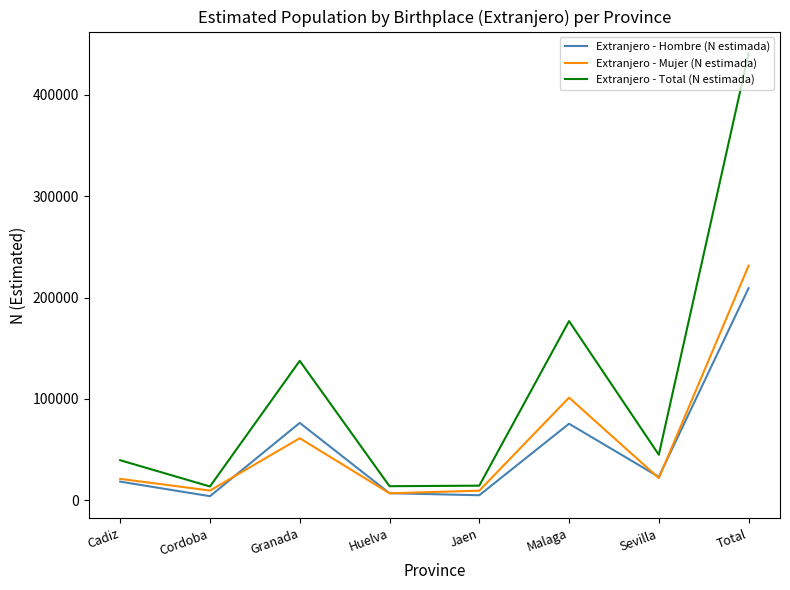

Rank the series by their maximum value, from lowest to highest.

Extranjero - Hombre (N estimada), Extranjero - Mujer (N estimada), Extranjero - Total (N estimada)